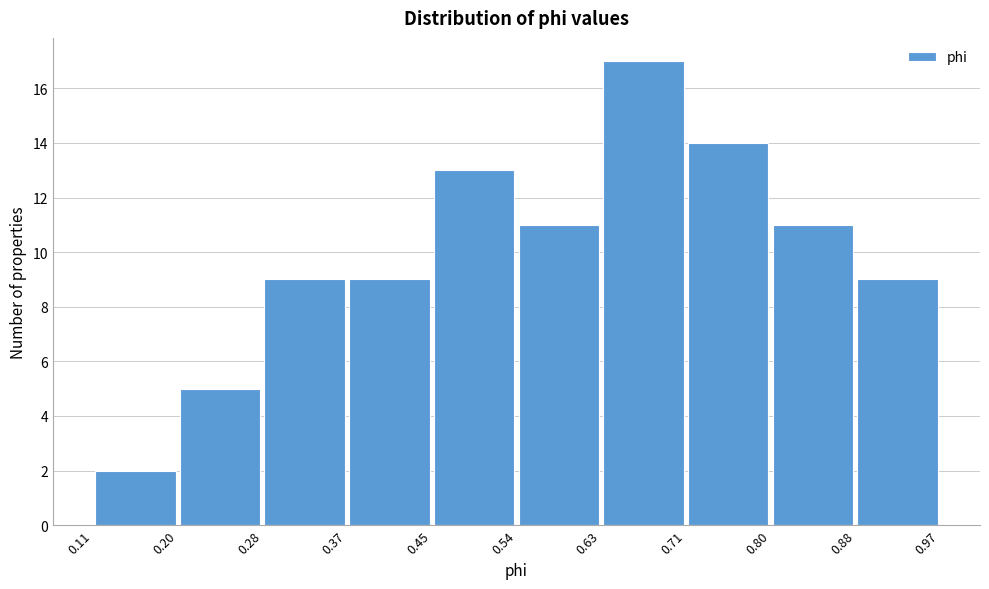

Which range on the x-axis has the tallest bar?

0.63 to 0.71